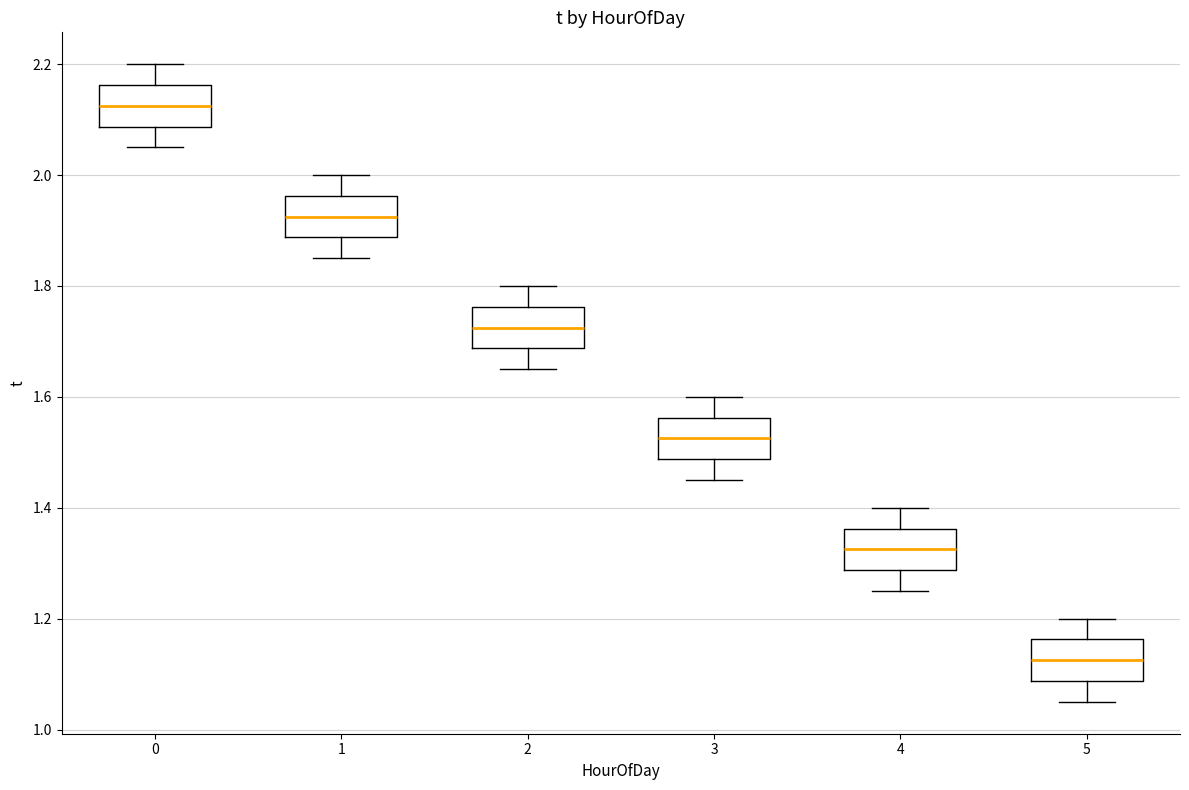

Where is the upper edge of the box at x = 0 on the y-axis? The values are not printed on the chart, so give them approximately, as read against the axis.

2.16